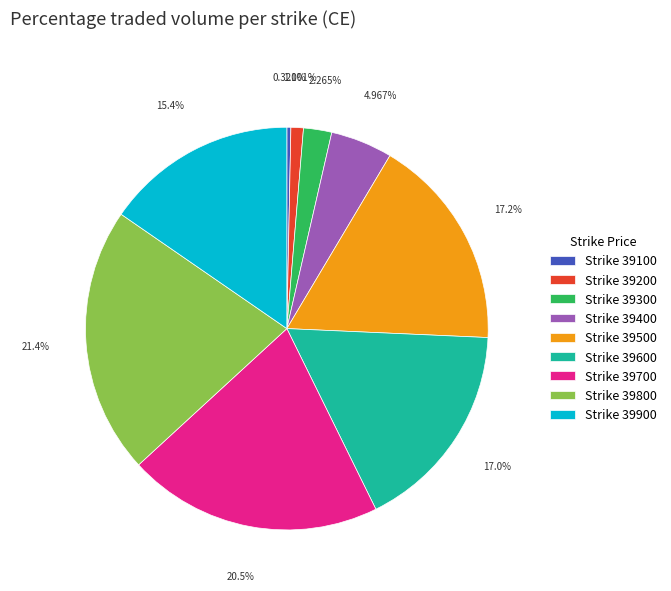

Does Strike 39700 represent more than half of the total?

No